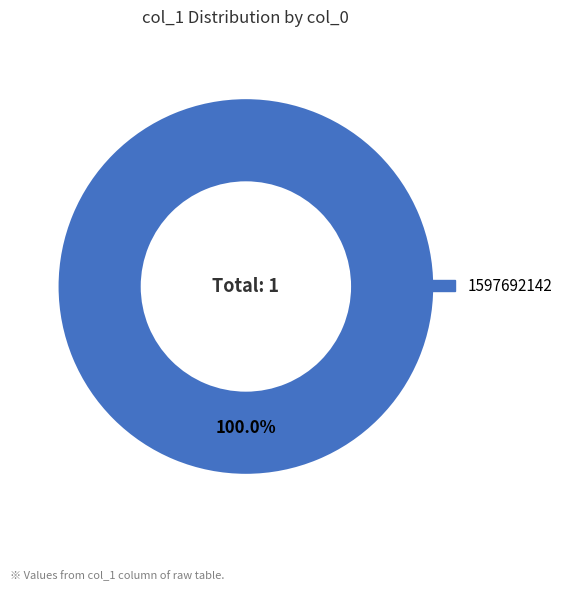

Count the number of slices in the pie.

1